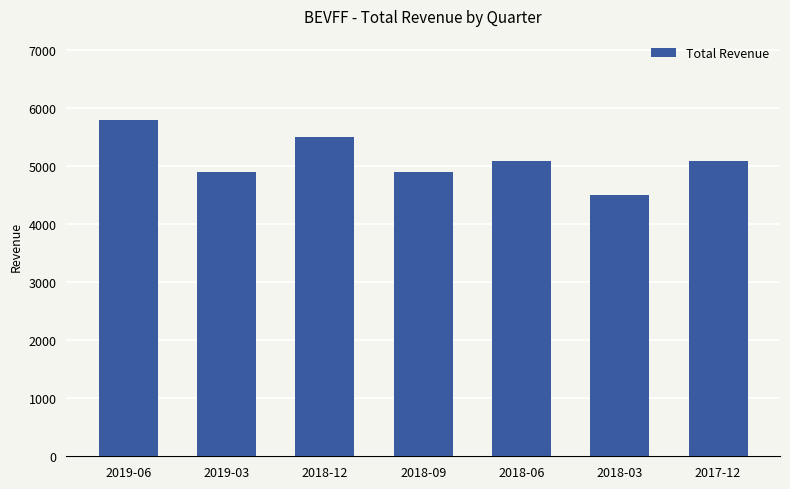

How many data points are less than 5100?

3